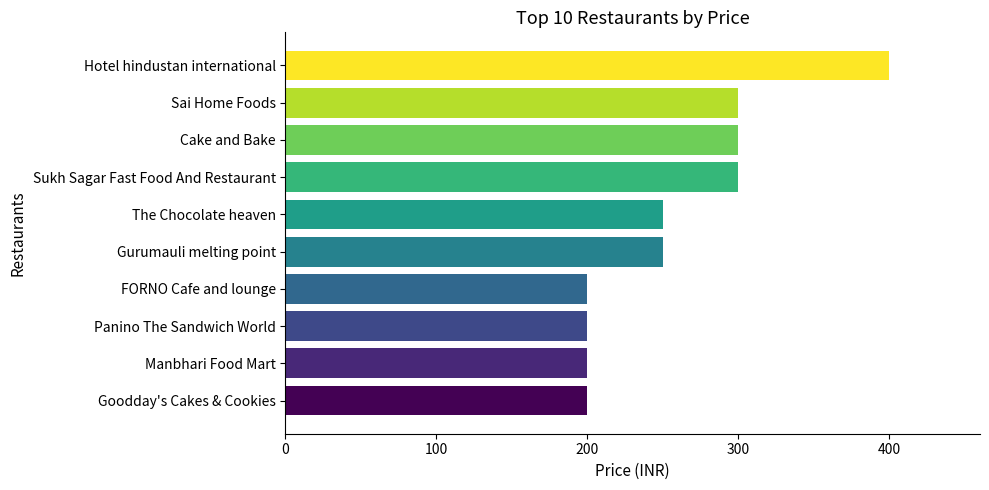

Reading top to bottom, list all the values displayed in this chart.

Hotel hindustan international=400	Sai Home Foods=300	Cake and Bake=300	Sukh Sagar Fast Food And Restaurant=300	The Chocolate heaven=250	Gurumauli melting point=250	FORNO Cafe and lounge=200	Panino The Sandwich World=200	Manbhari Food Mart=200	Goodday's Cakes & Cookies=200